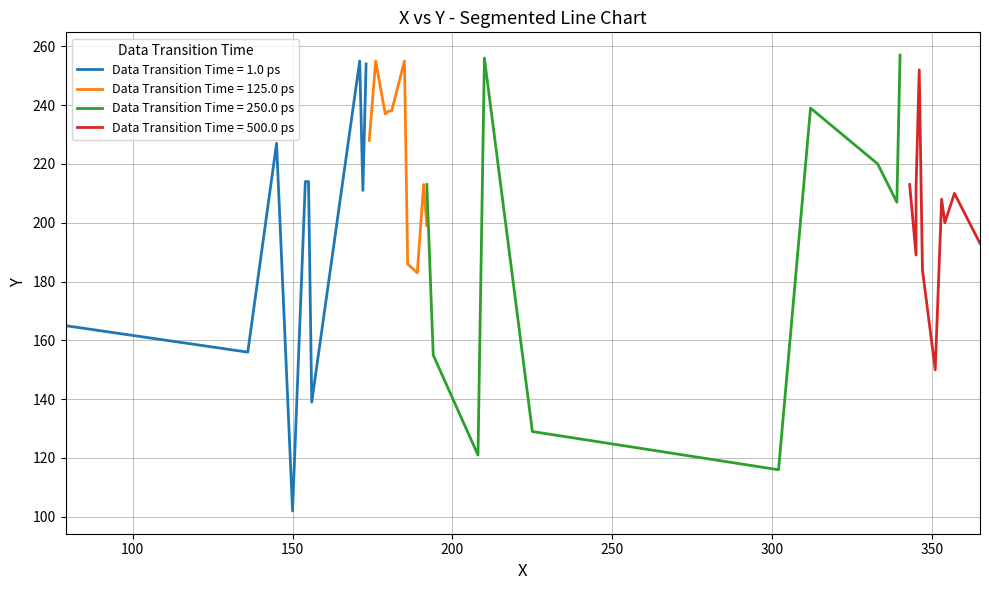

Is this an area chart (filled region under the line)?

No